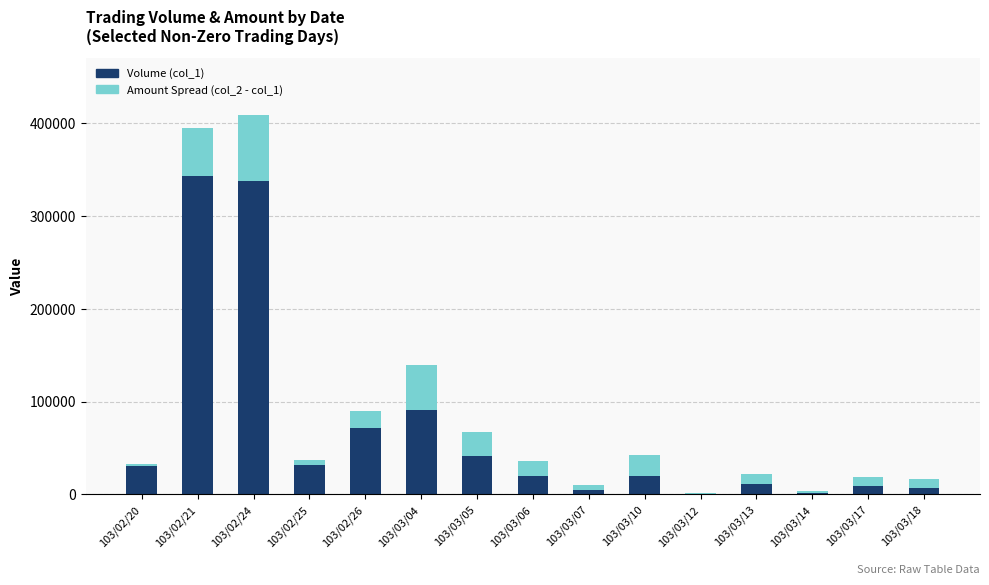

The value of Volume (col_1) at 103/03/05 is 55437. True or false?

False